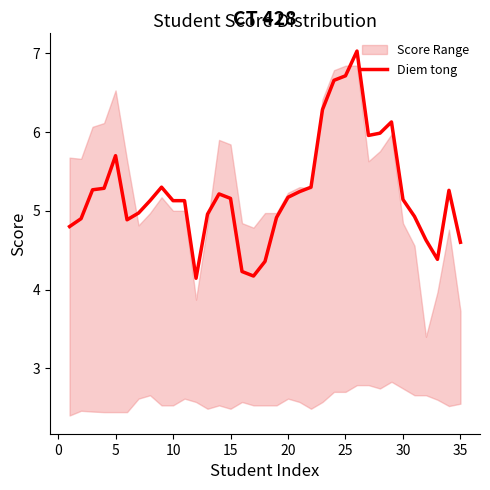

True or false: Diem tong has a value of 5.1 at 10.

True